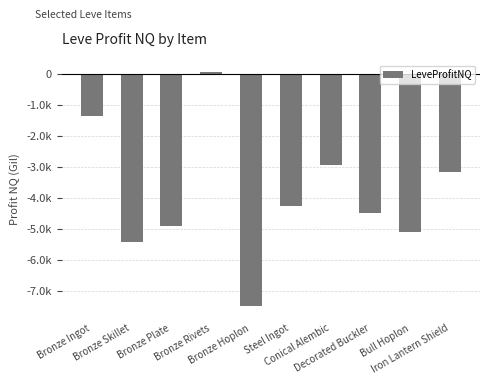

List the labels in order of value, largest first.

Bronze Rivets, Bronze Ingot, Conical Alembic, Iron Lantern Shield, Steel Ingot, Decorated Buckler, Bronze Plate, Bull Hoplon, Bronze Skillet, Bronze Hoplon